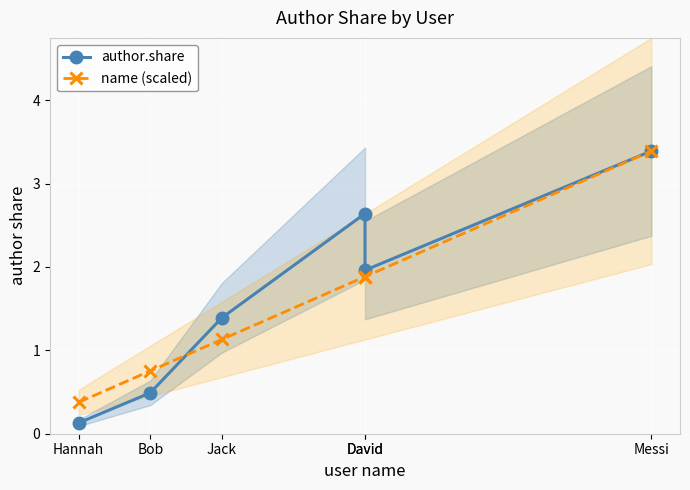

Is it true that name (scaled) equals 0.8 at David?

False